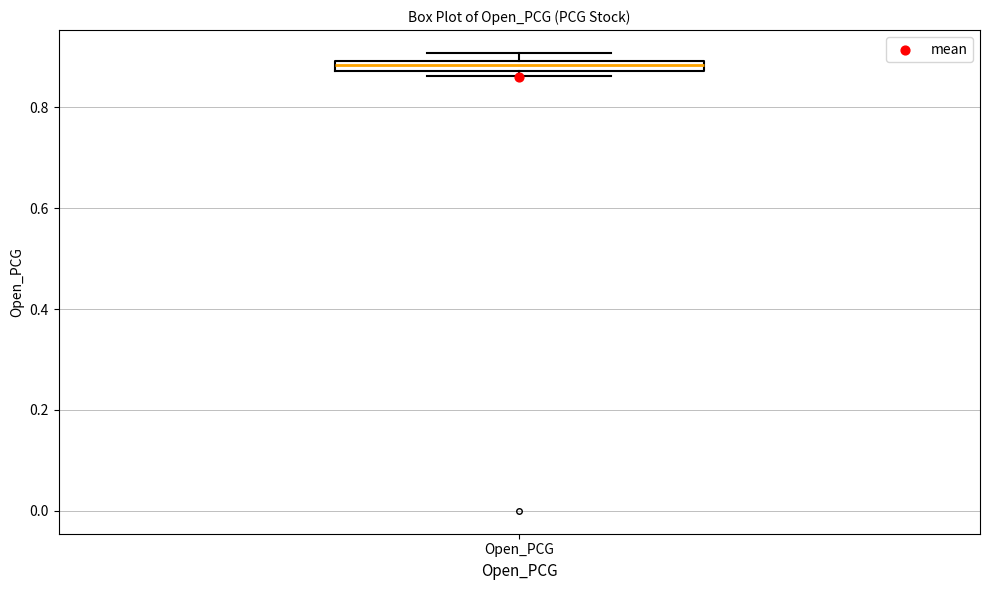

Where is the lower edge of the box for Open_PCG on the y-axis? The values are not printed on the chart, so give them approximately, as read against the axis.

0.88